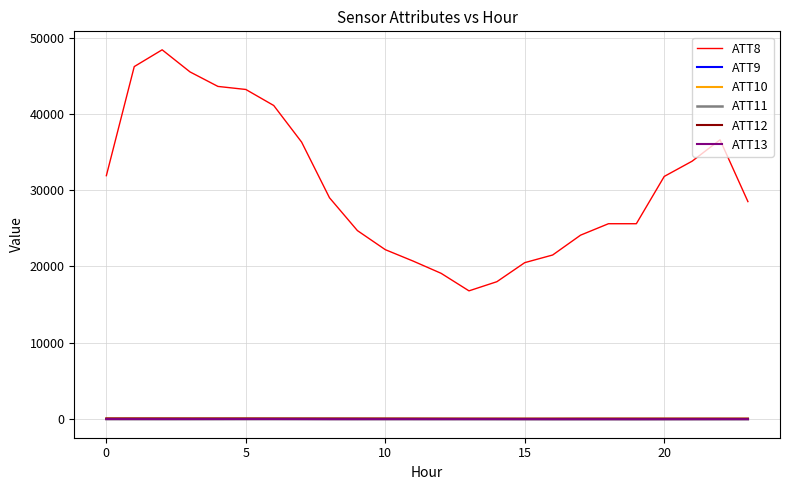

Which series has the widest spread of values?

ATT8